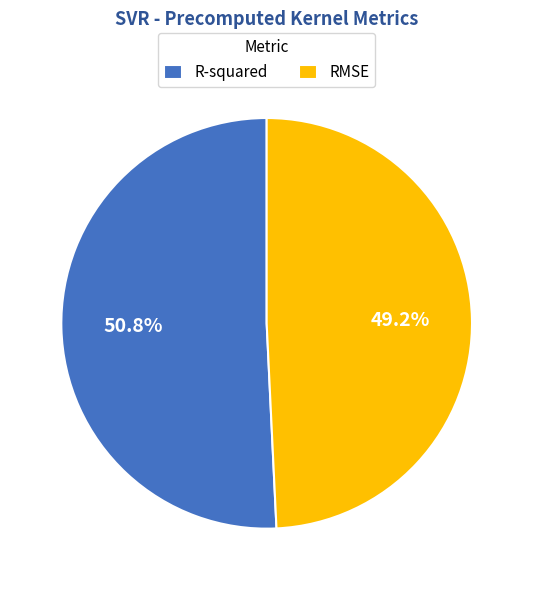

Rank the categories by value from highest to lowest.

R-squared, RMSE